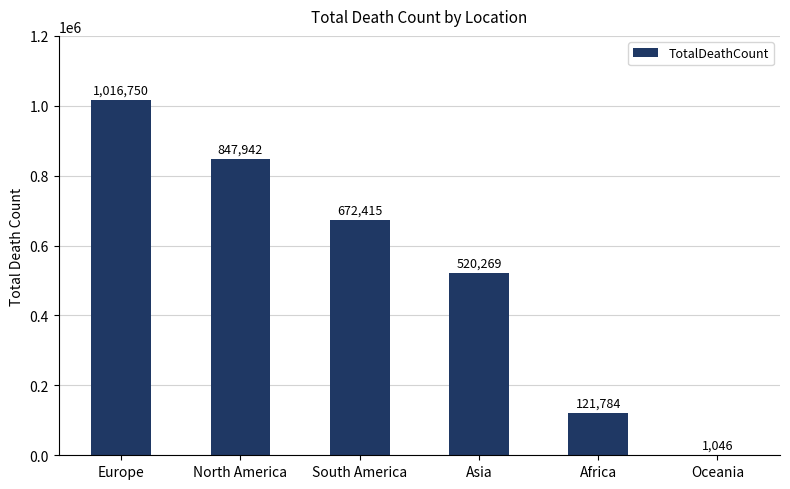

Which category has the highest value across all series?

Europe